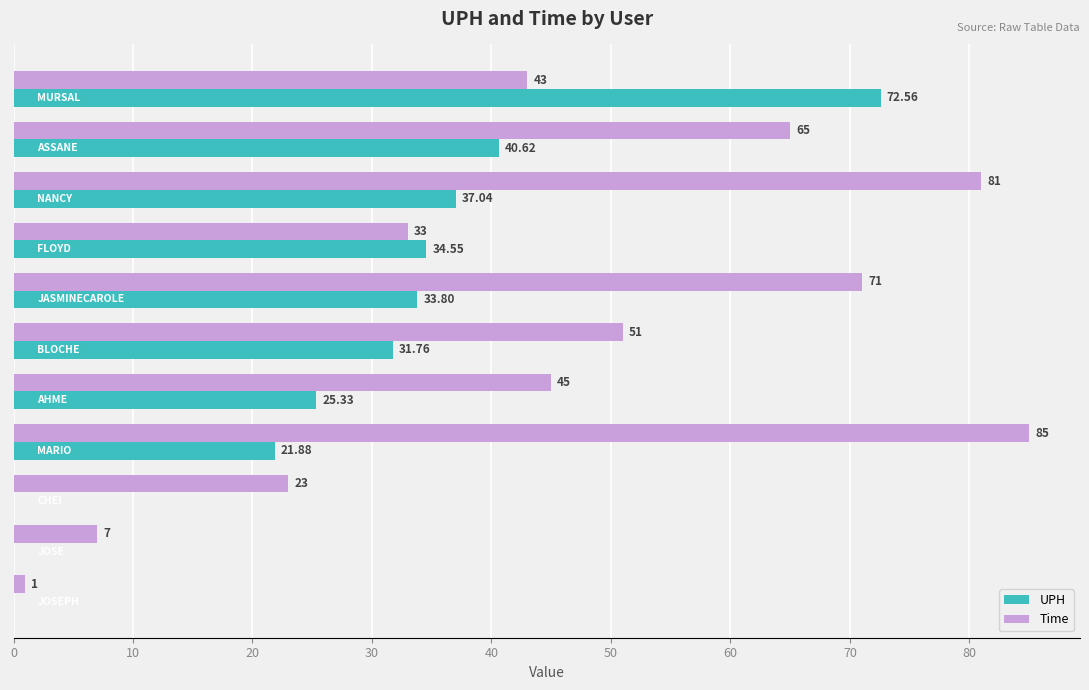

Which series has the widest spread of values?

Time